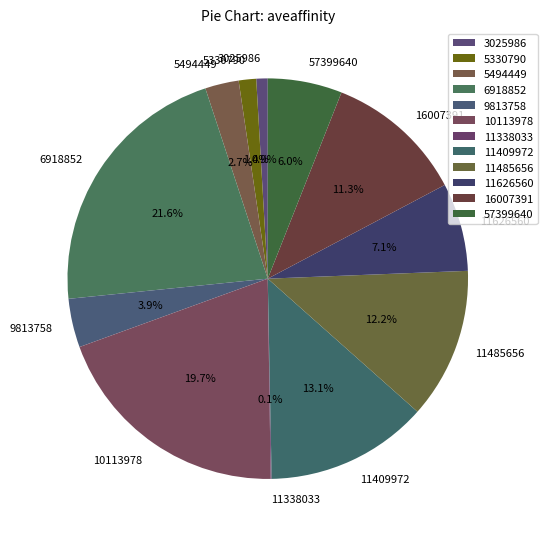

To the nearest percent, what percentage of the pie is 3025986?

1%